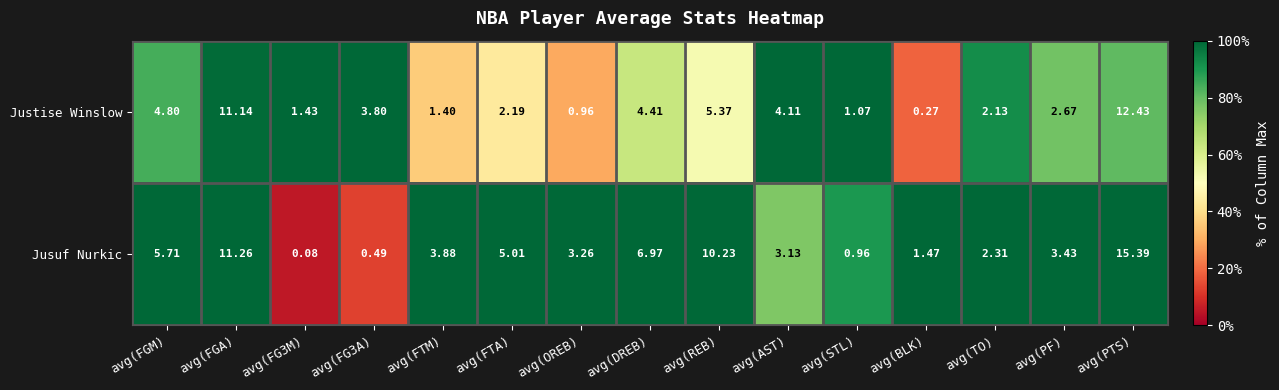

Which series has the widest spread of values?

Jusuf Nurkic